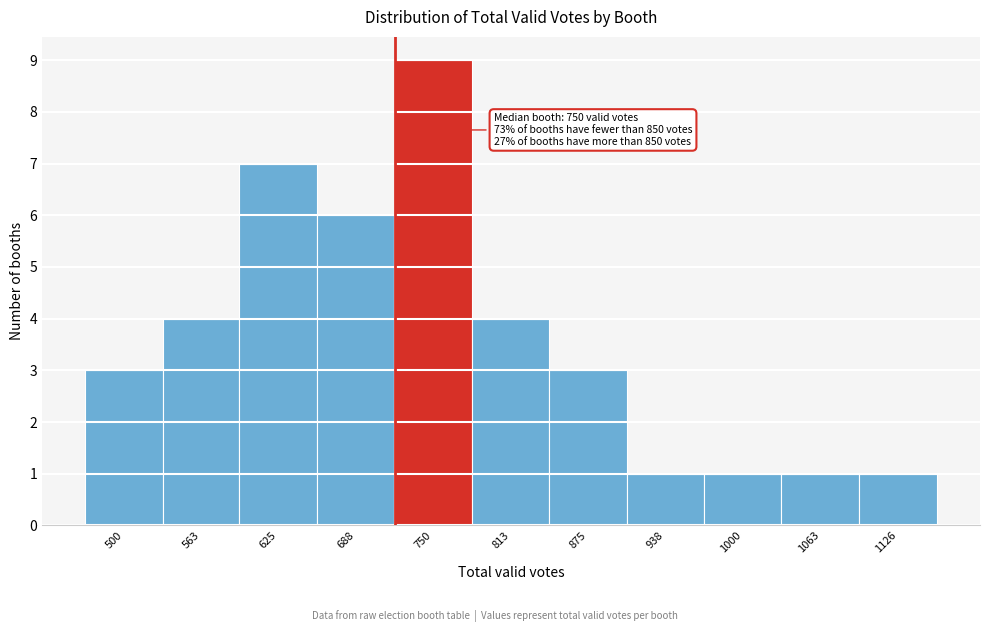

Reading left to right, list all the values displayed in this chart.

500=3	563=4	625=7	688=6	750=9	813=4	875=3	938=1	1000=1	1063=1	1126=1